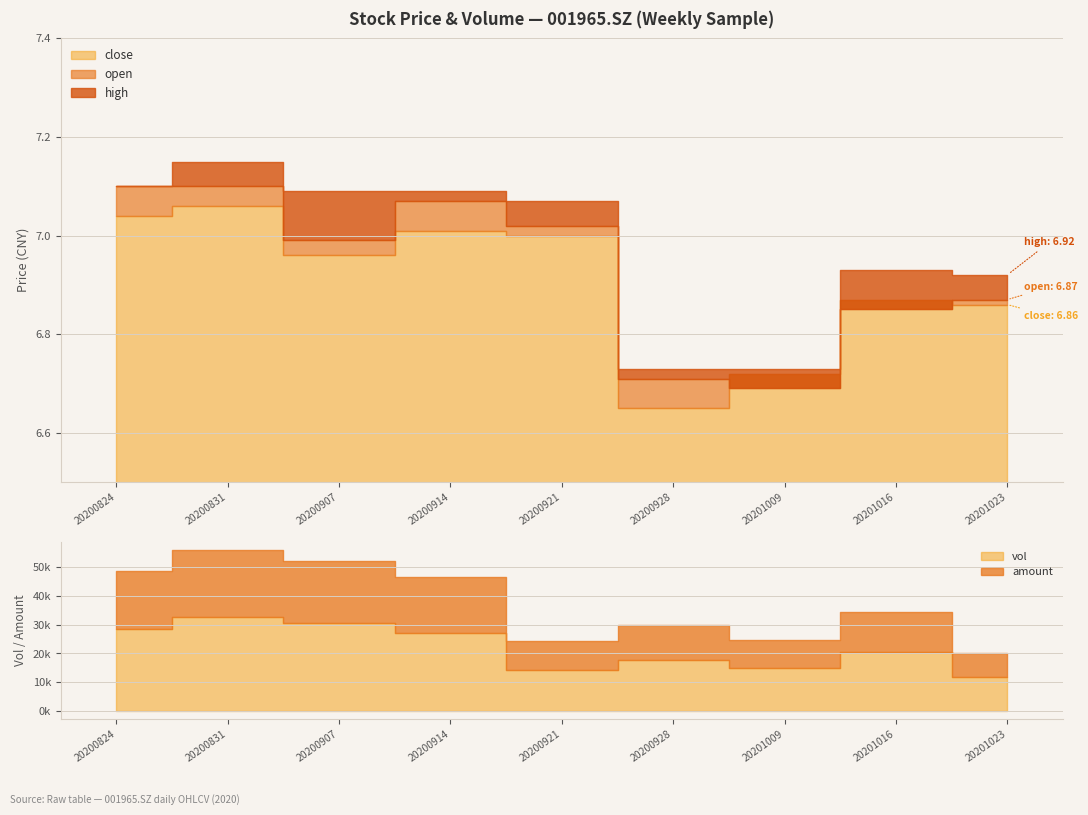

Which category has the highest value in the vol series?

20200831